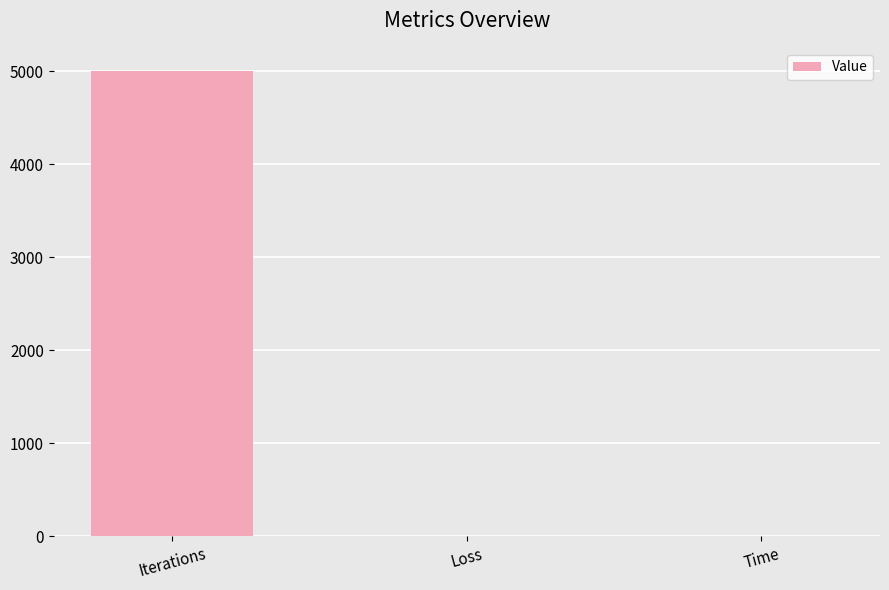

Where is the data nearest to the value 2500?

Time